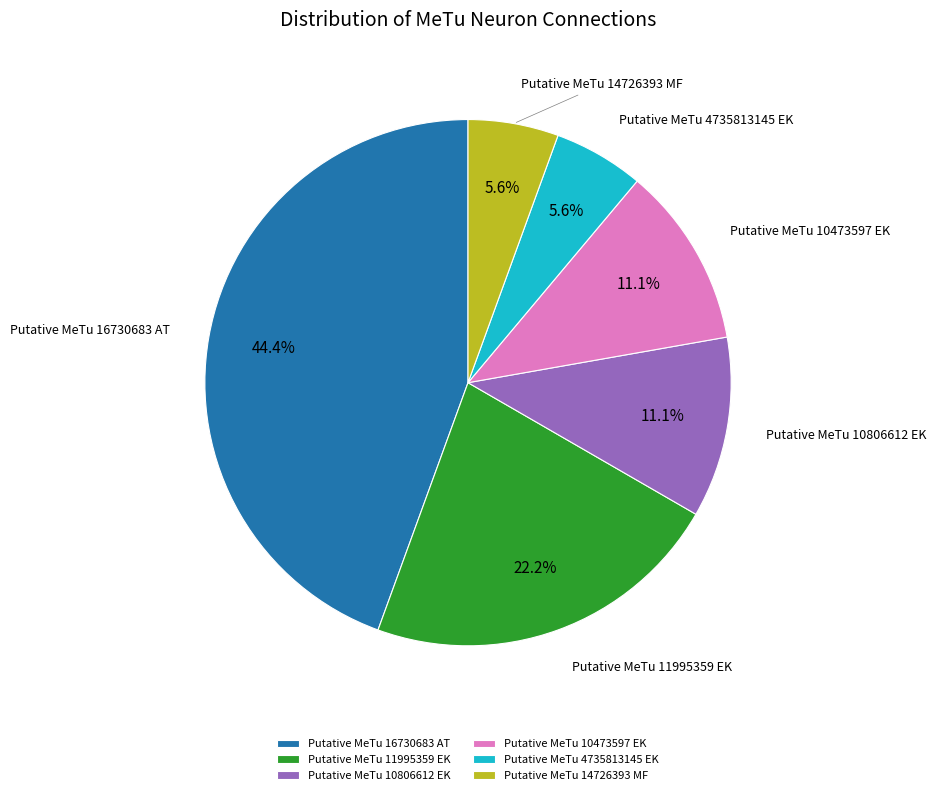

Which slice is the largest?

Putative MeTu 16730683 AT